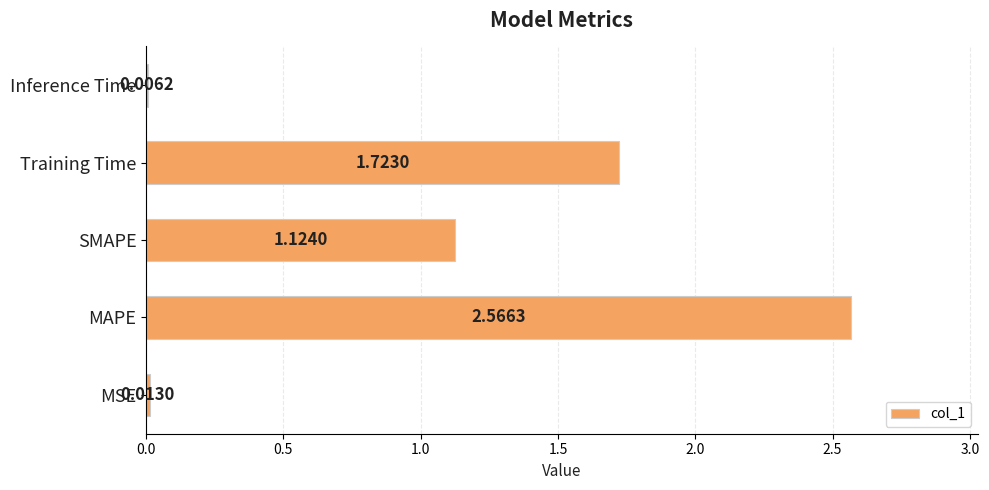

Approximately how many times larger is the value at MAPE compared to SMAPE?

2.3